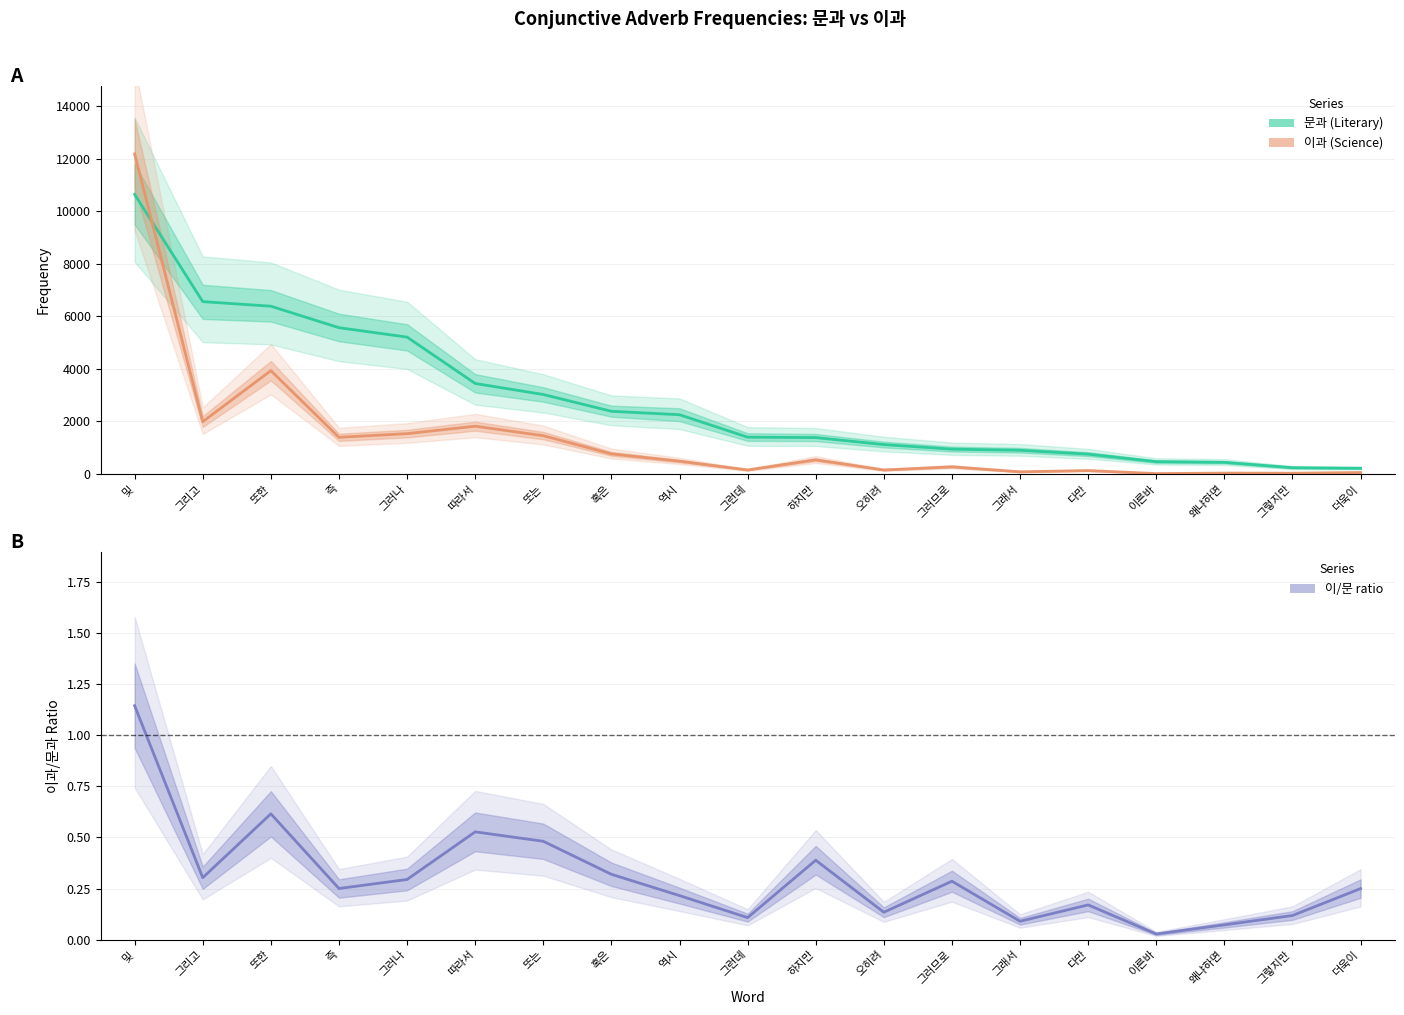

Which series has the widest spread of values?

이과 freq